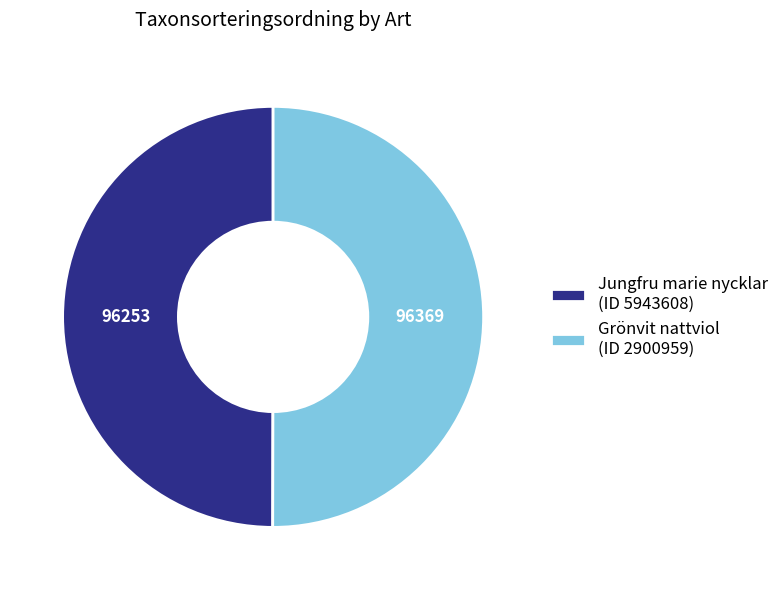

Approximately how many times larger is the value at Jungfru marie nycklar (ID 5943608) compared to Grönvit nattviol (ID 2900959)?

1.0